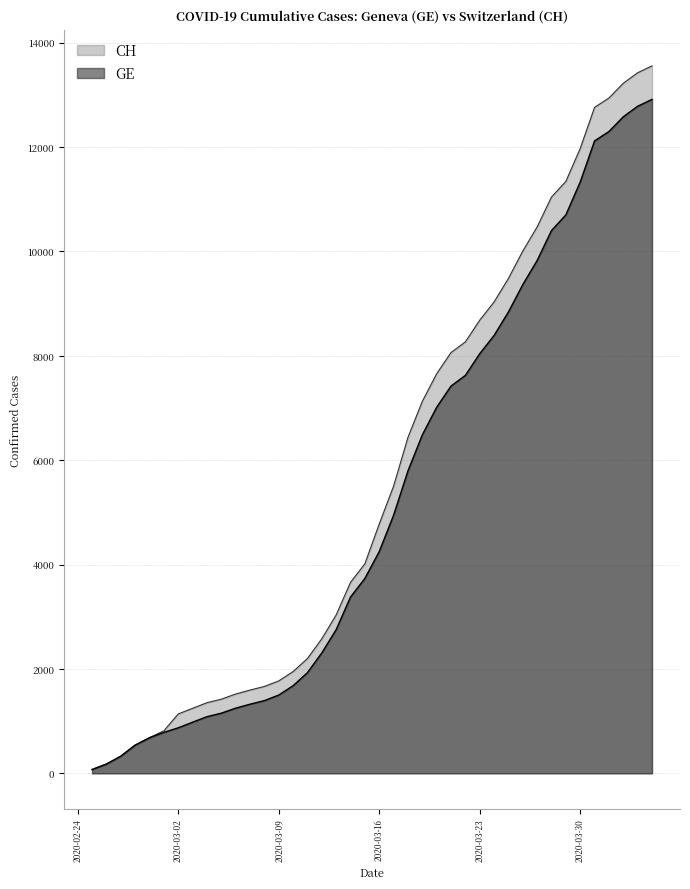

Which series has the largest range (max minus min)?

CH